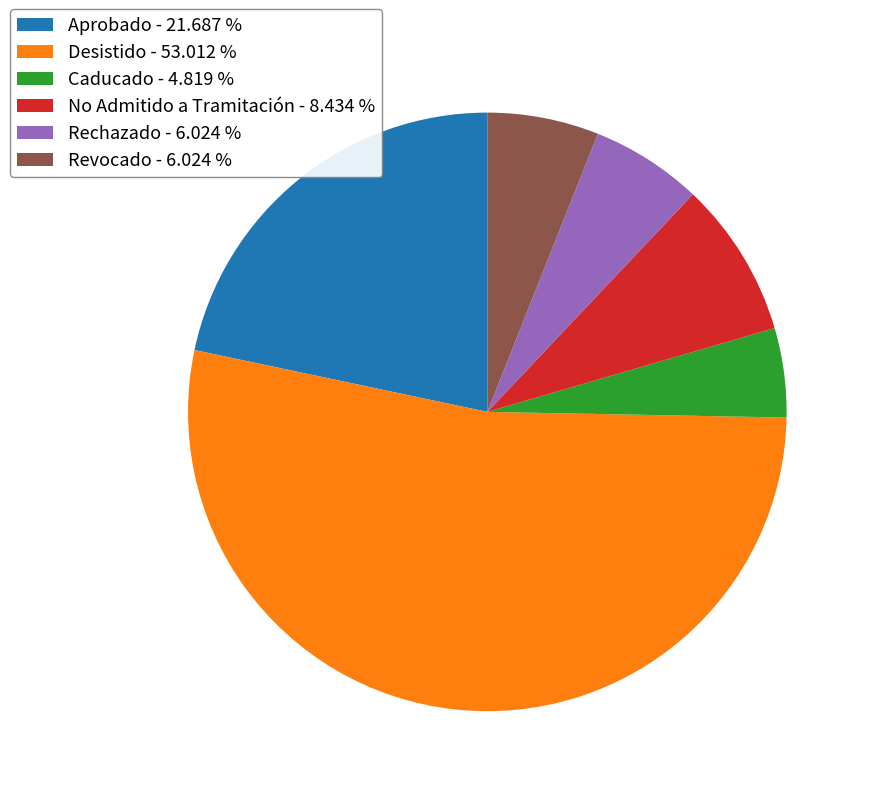

Between Revocado - 6.024 % and Caducado - 4.819 %, which is larger?

Revocado - 6.024 %